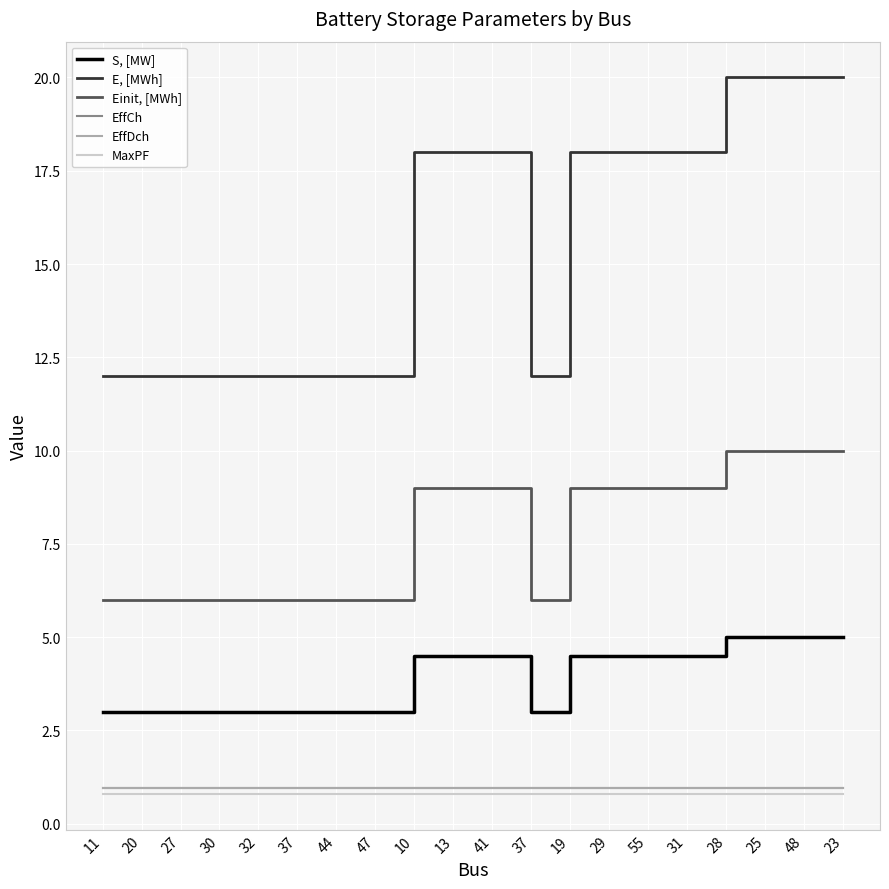

Does the chart display data point markers on the line(s)?

No